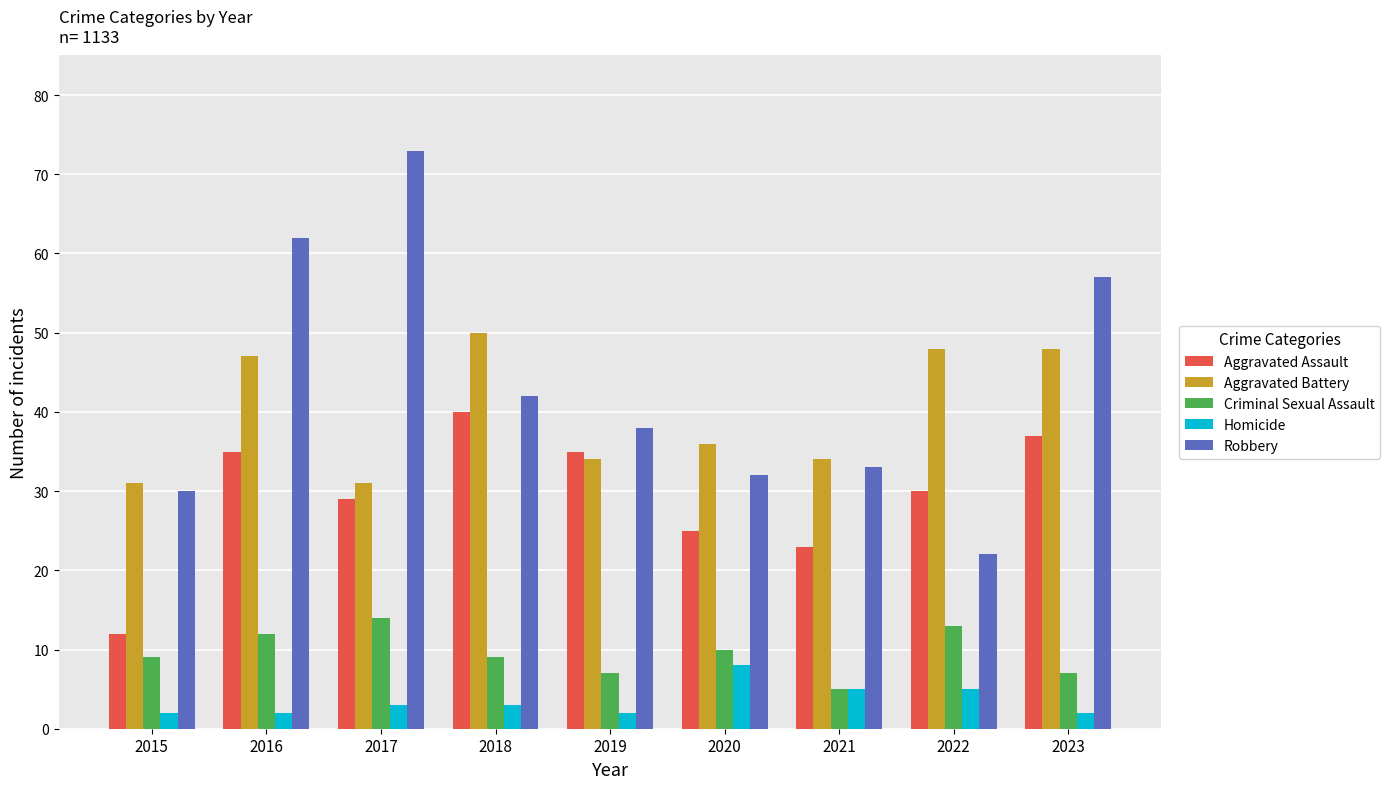

How many bars are there in each group?

5